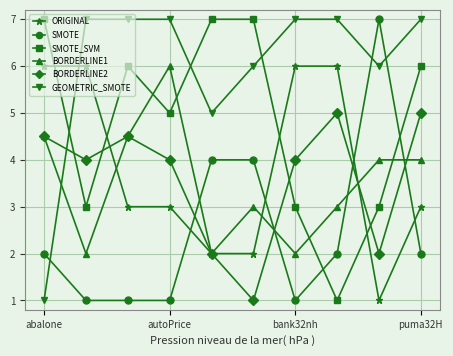

What is the maximum value for BORDERLINE2?

5.0